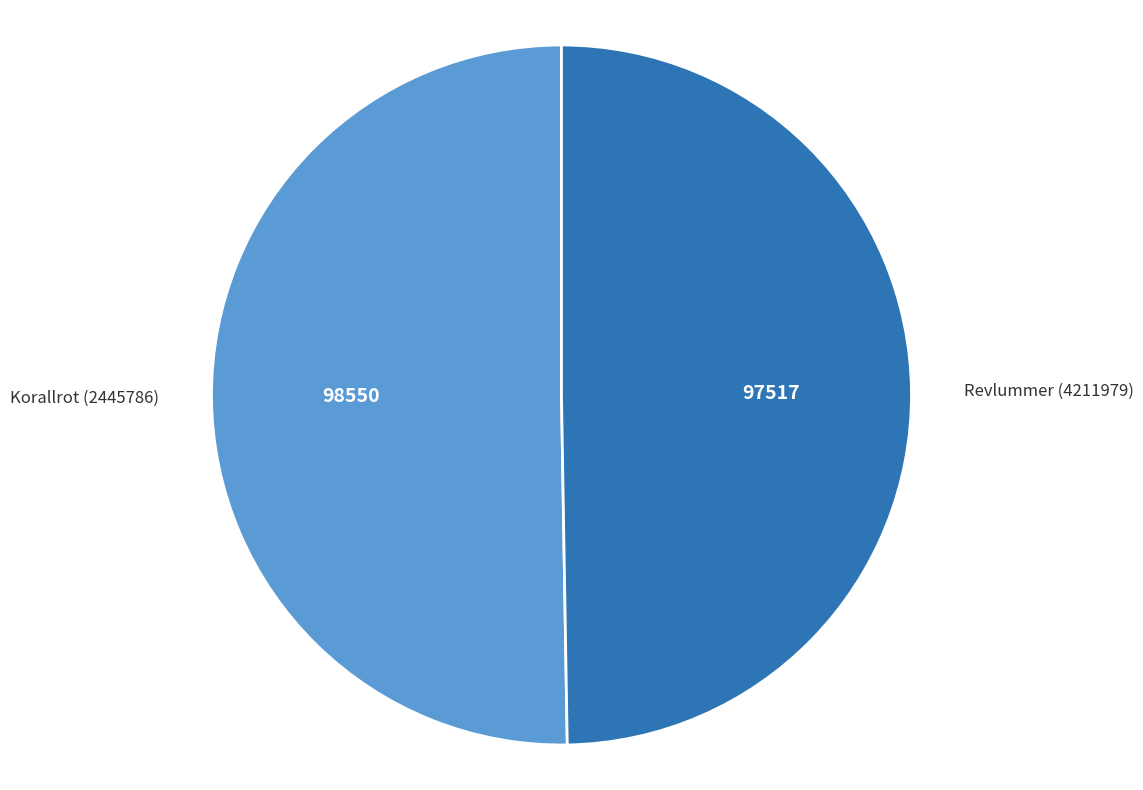

Is there any slice that represents more than half of the pie?

Yes